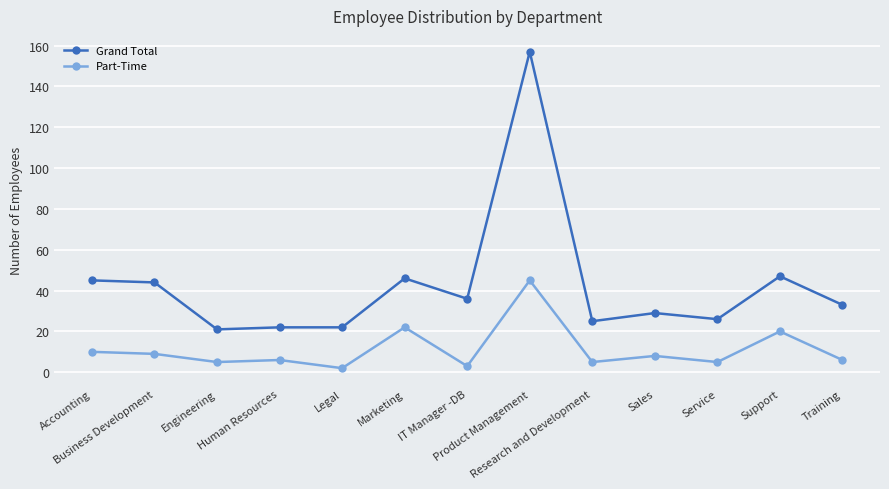

What is the label of the 10th point from the left?

Sales